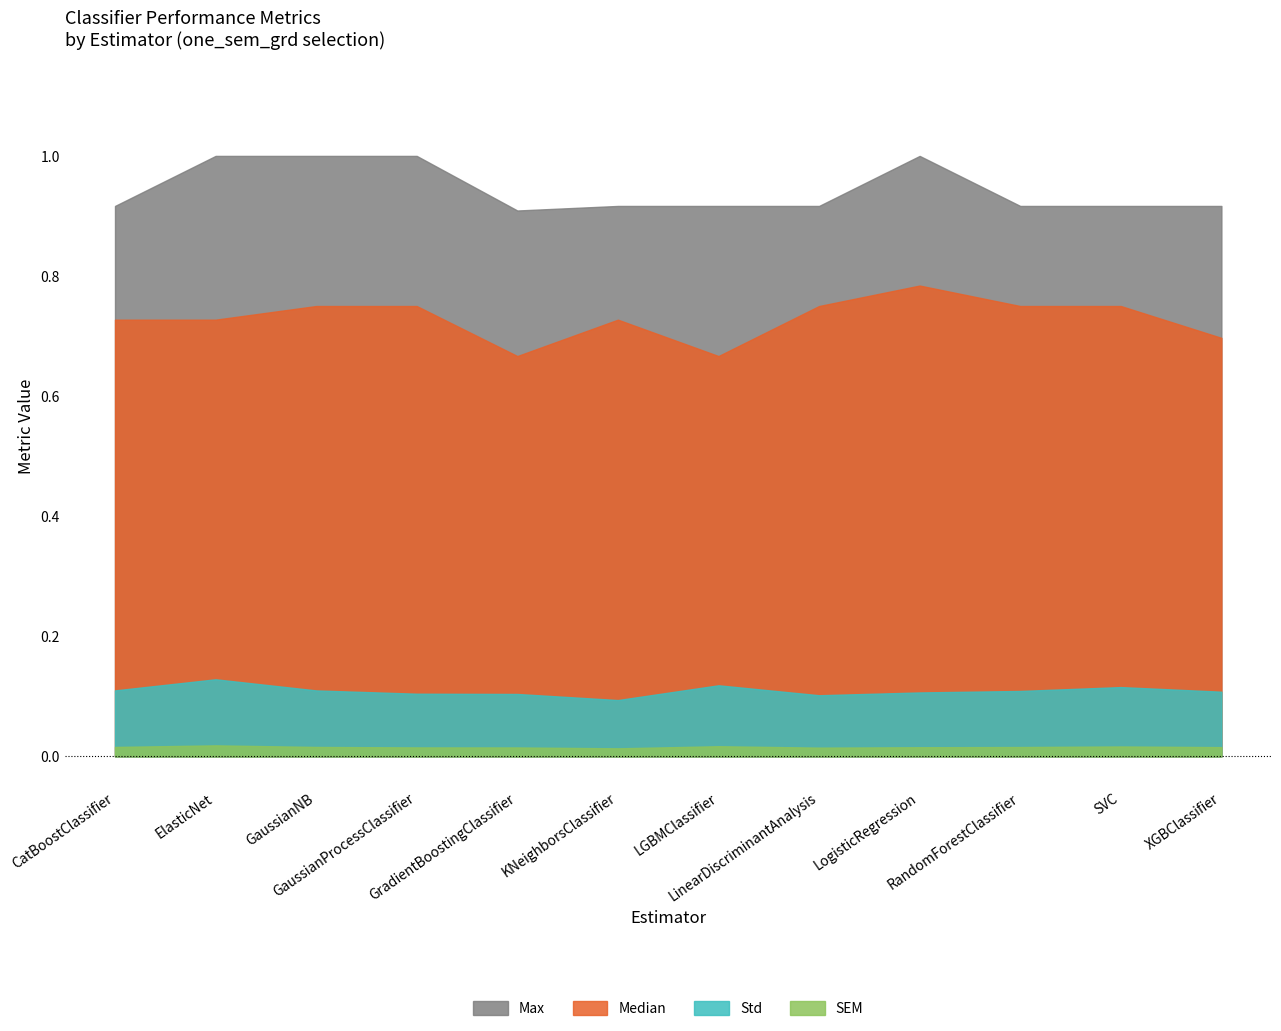

How many distinct data groups are displayed?

4